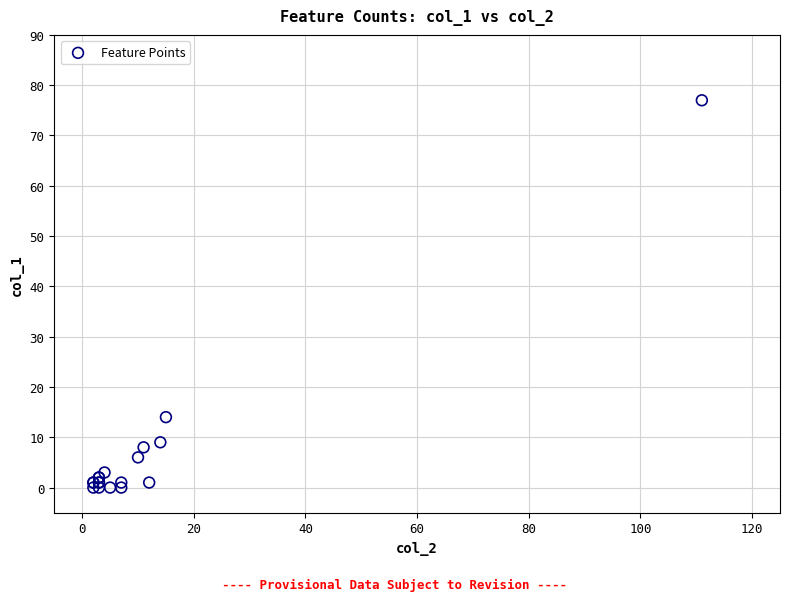

What Y value in the scatter plot is closest to 38?

14